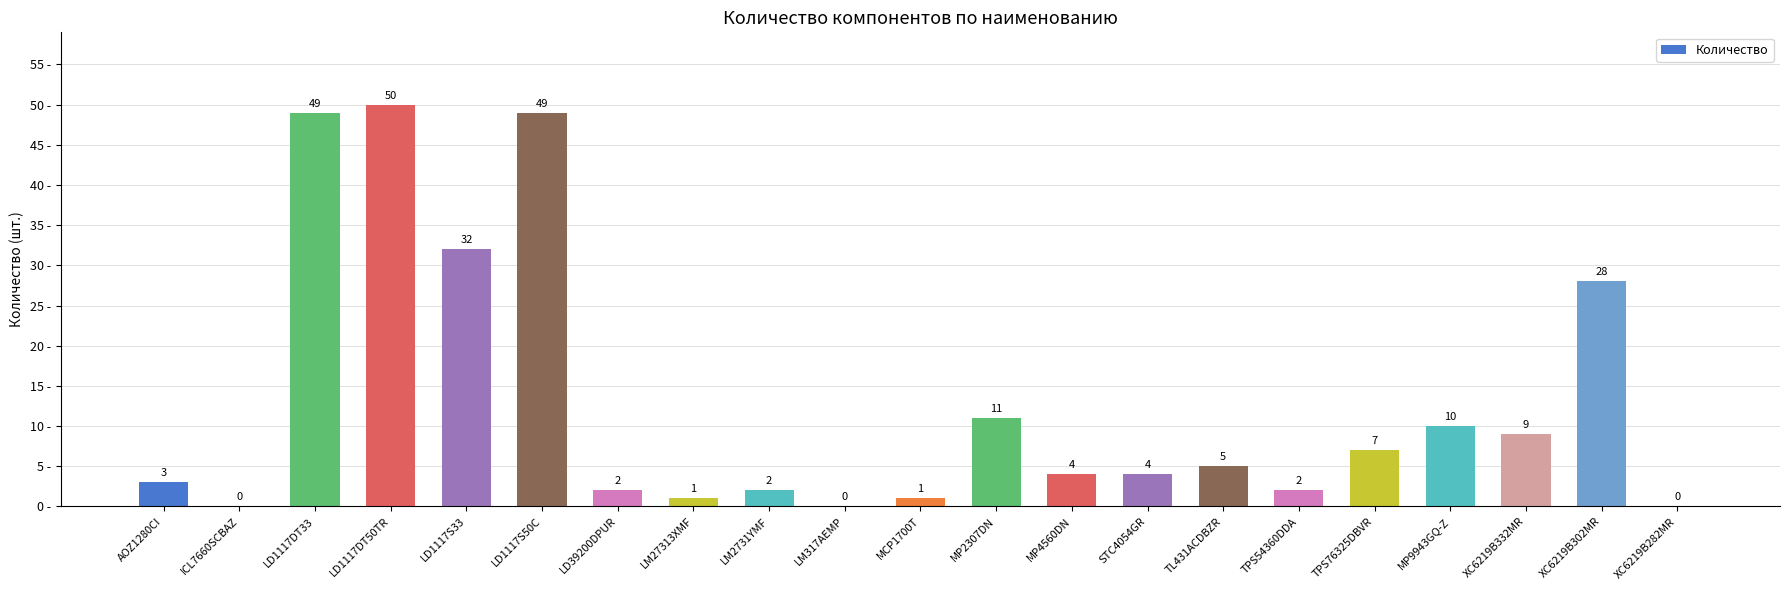

What is the greatest value displayed?

50